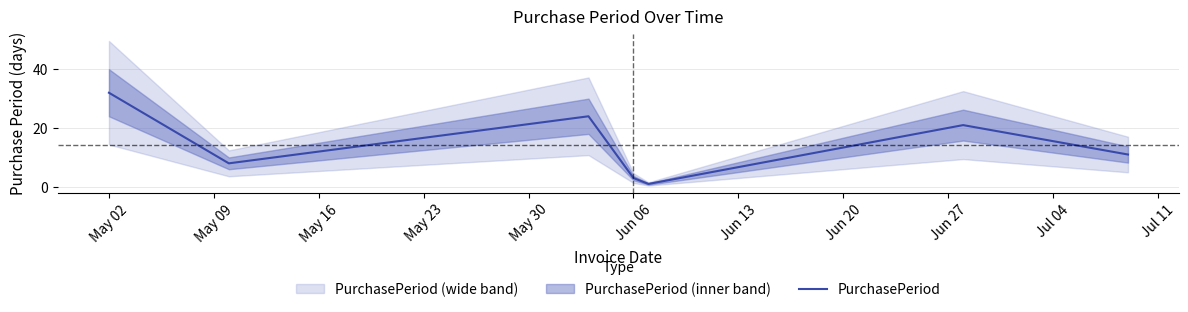

How many points are higher than both their immediate neighbors (excluding endpoints)?

2